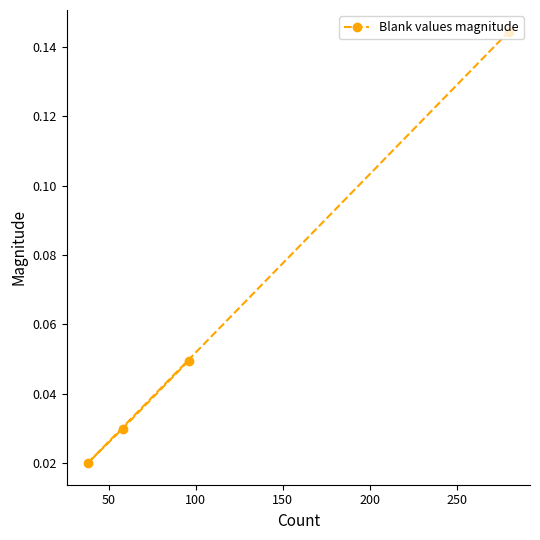

What is the average value?

0.1